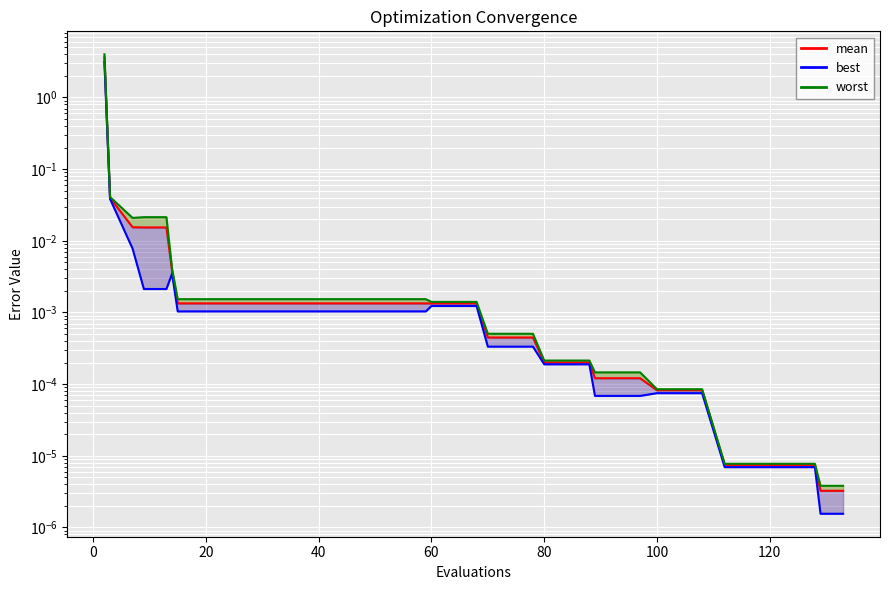

What is the difference between the maximum and second lowest values?

3.6